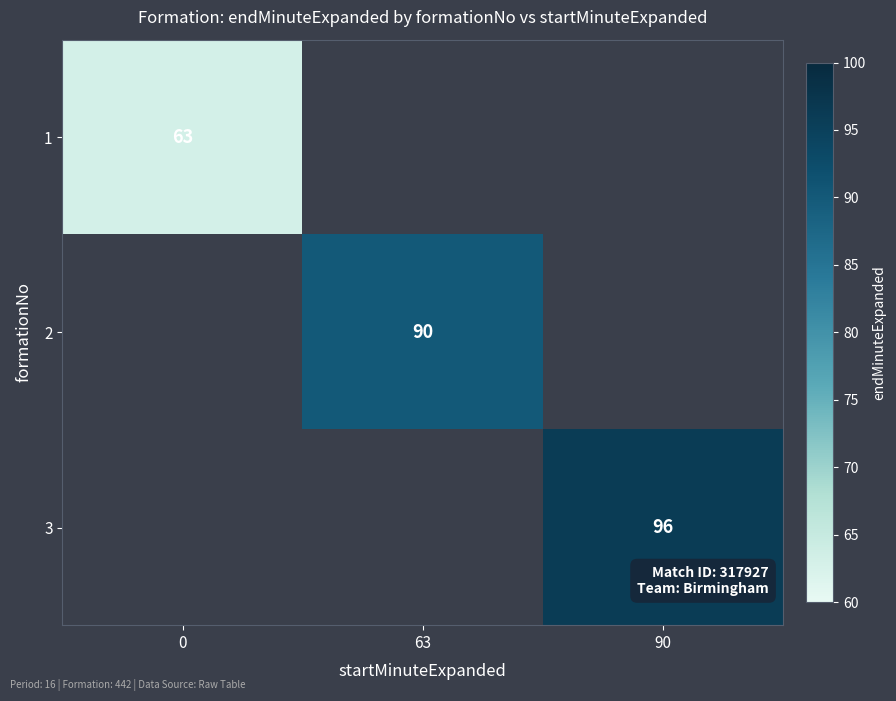

True or false: 2 has a value of 90 at 63.

True